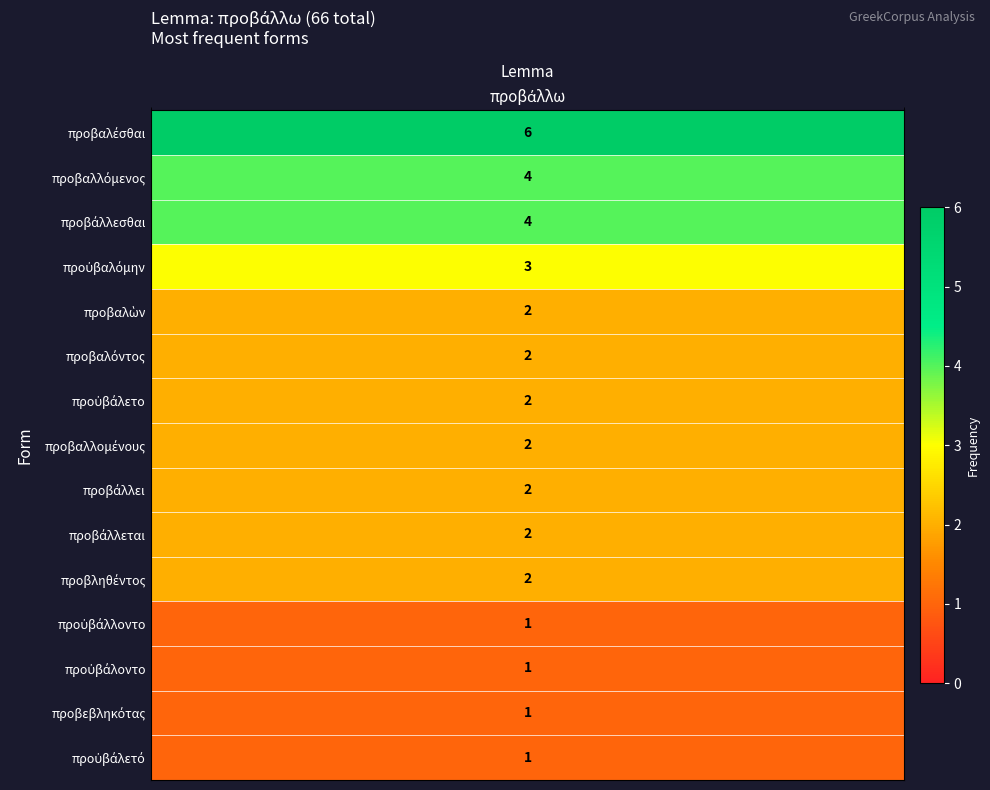

Count the values in the range 1 to 3.

12